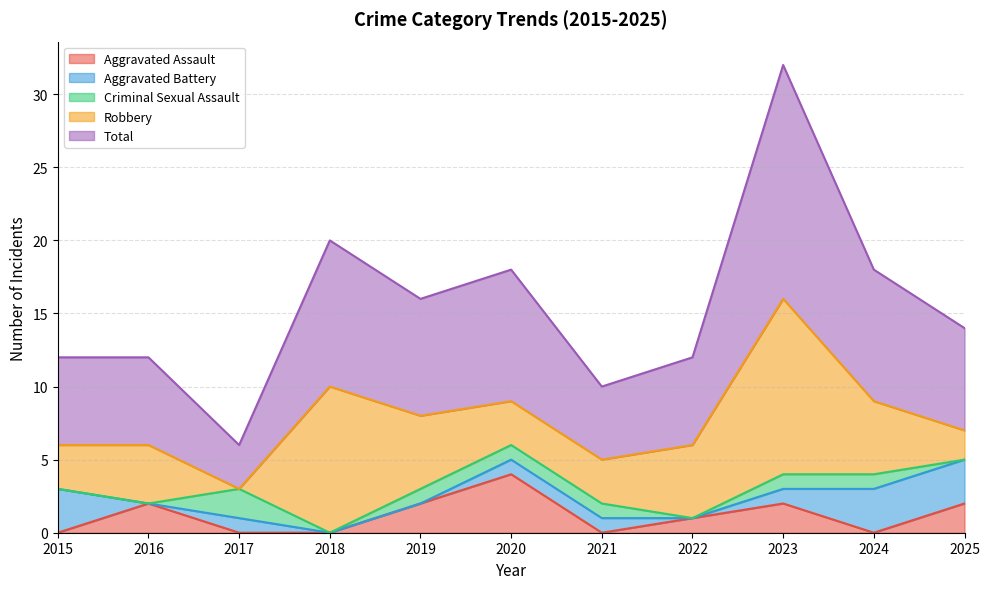

Reading left to right, extract all data points from this chart.

Aggravated Assault: 2015=0	2016=2	2017=0	2018=0	2019=2	2020=4	2021=0	2022=1	2023=2	2024=0	2025=2
Aggravated Battery: 2015=3	2016=0	2017=1	2018=0	2019=0	2020=1	2021=1	2022=0	2023=1	2024=3	2025=3
Criminal Sexual Assault: 2015=0	2016=0	2017=2	2018=0	2019=1	2020=1	2021=1	2022=0	2023=1	2024=1	2025=0
Robbery: 2015=3	2016=4	2017=0	2018=10	2019=5	2020=3	2021=3	2022=5	2023=12	2024=5	2025=2
Total: 2015=6	2016=6	2017=3	2018=10	2019=8	2020=9	2021=5	2022=6	2023=16	2024=9	2025=7